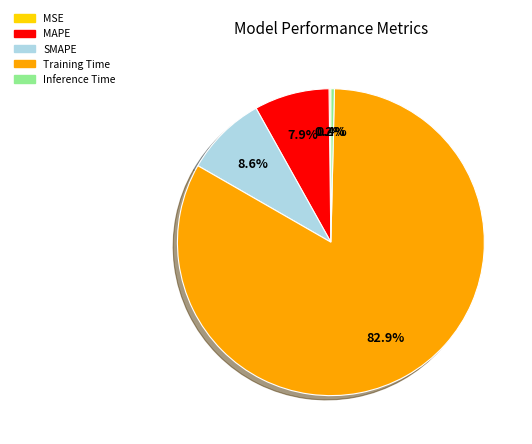

What percentage do Inference Time and SMAPE together represent?

9.0%